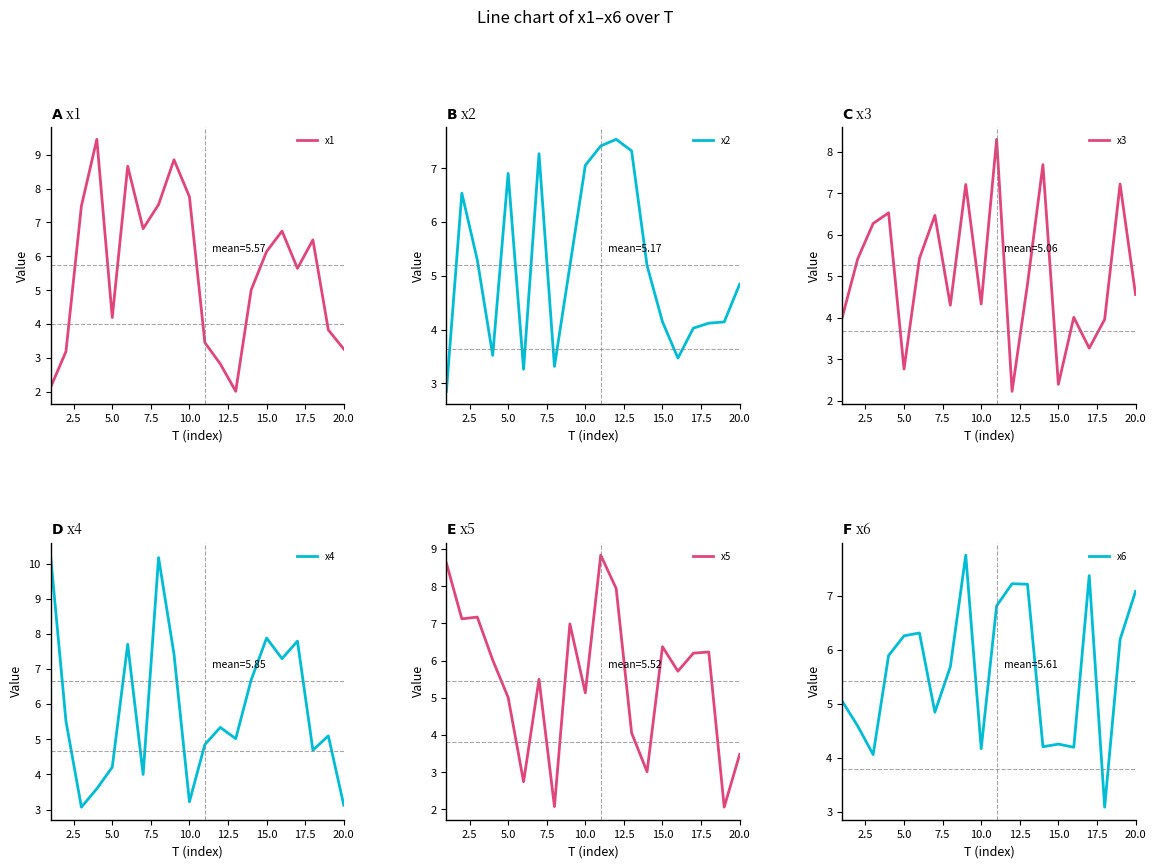

What is the highest value of the x1 series?

9.4